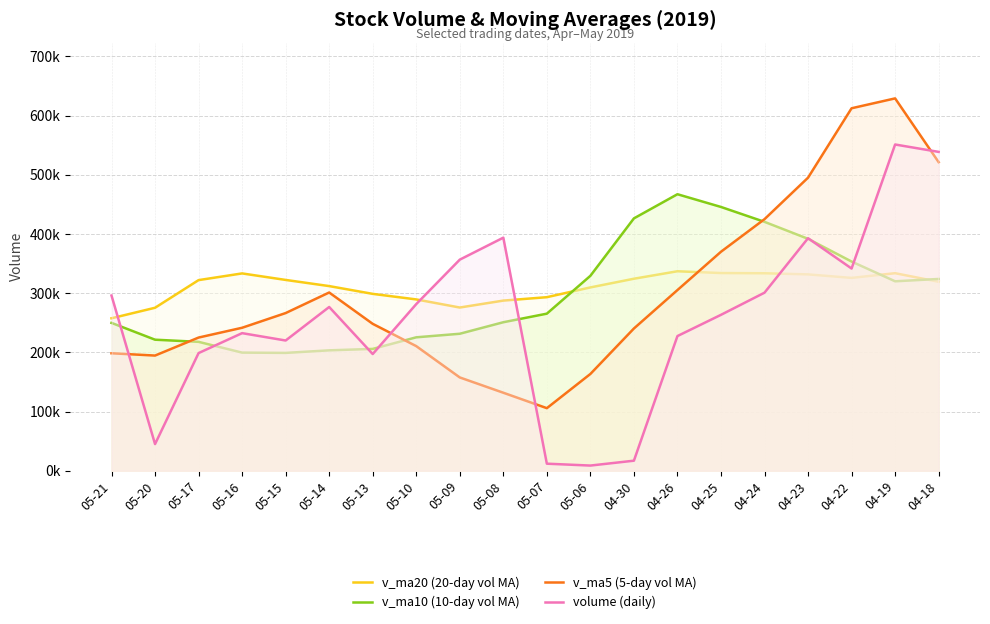

What are all the series names shown in the legend?

v_ma20 (20-day vol MA), v_ma10 (10-day vol MA), v_ma5 (5-day vol MA), volume (daily)